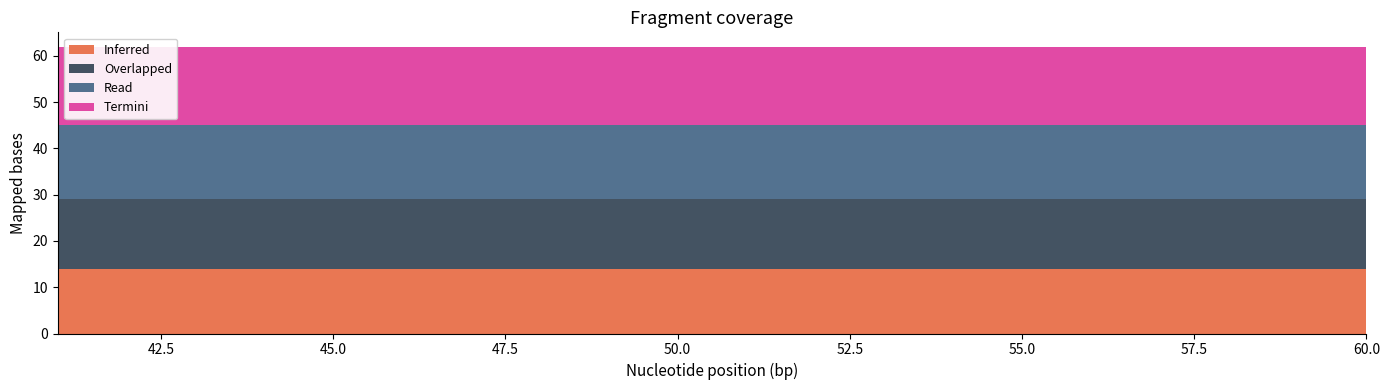

Reading left to right, transcribe all the data shown in this chart.

Inferred: 14	14	14	14	14	14	14	14	14	14	14	14	14	14	14	14	14	14	14	14
Overlapped: 15	15	15	15	15	15	15	15	15	15	15	15	15	15	15	15	15	15	15	15
Read: 16	16	16	16	16	16	16	16	16	16	16	16	16	16	16	16	16	16	16	16
Termini: 17	17	17	17	17	17	17	17	17	17	17	17	17	17	17	17	17	17	17	17